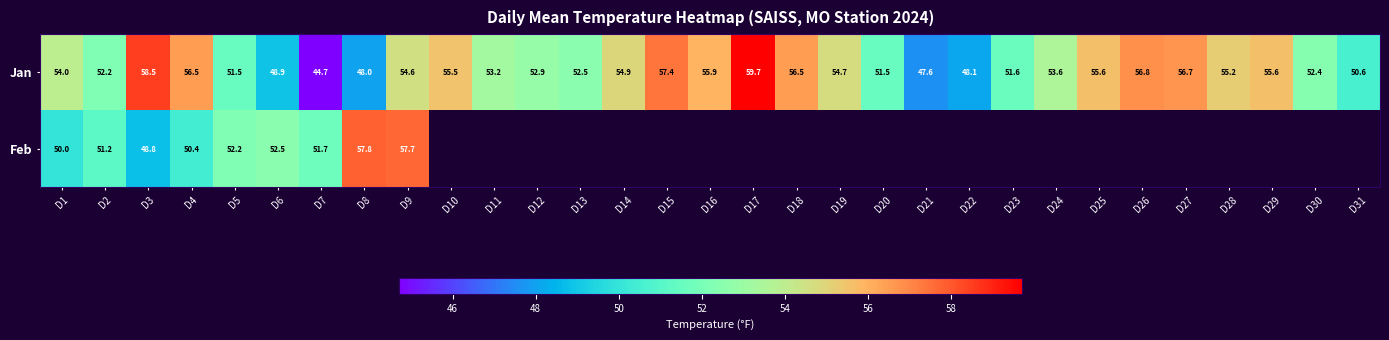

Is it true that Jan equals 29.1 at D25?

False